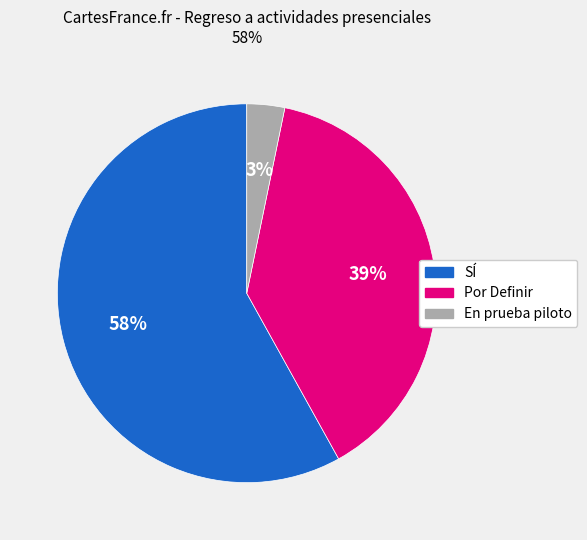

Between SÍ and Por Definir, which is larger?

SÍ